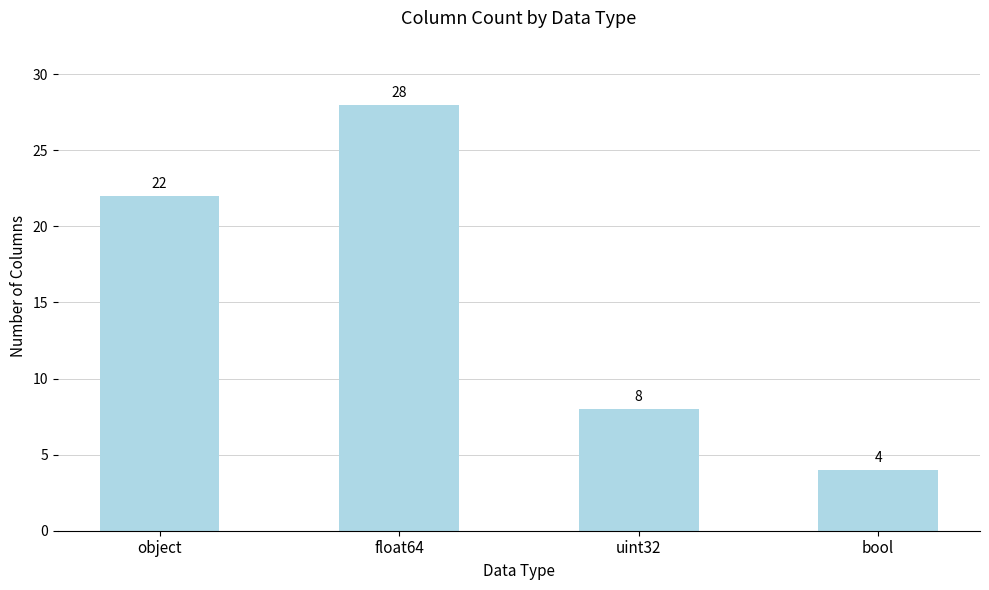

What is the difference between the maximum and minimum values?

24